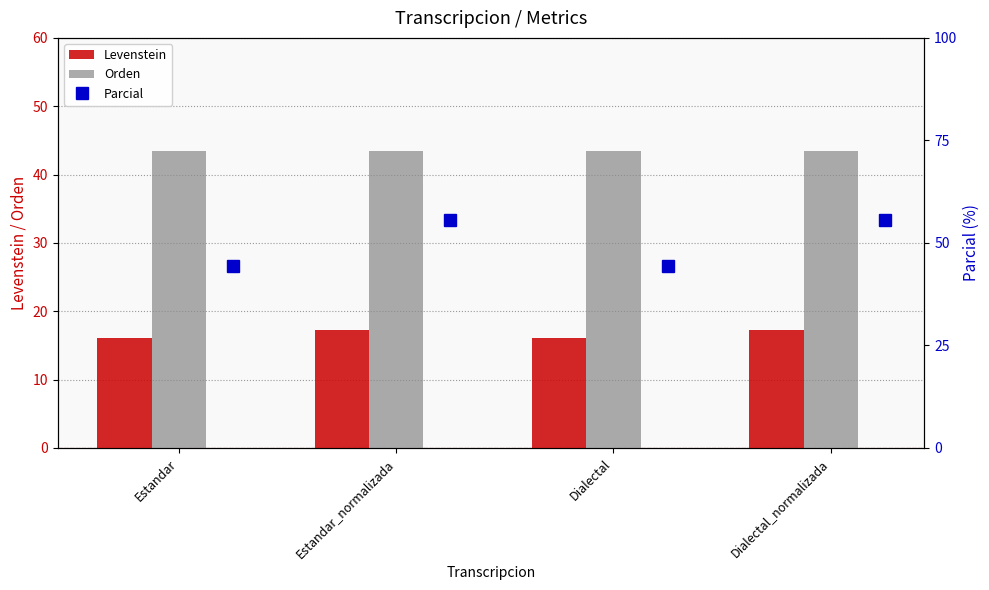

What is the highest value of the Orden series?

43.5